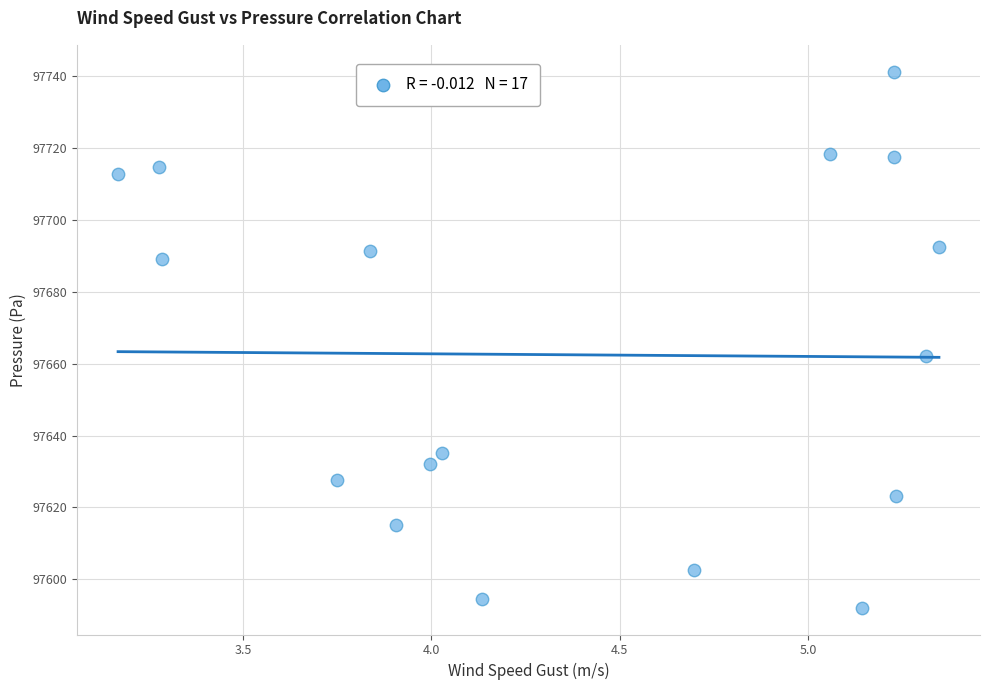

What is the range of Y values (max minus min)?

149.3